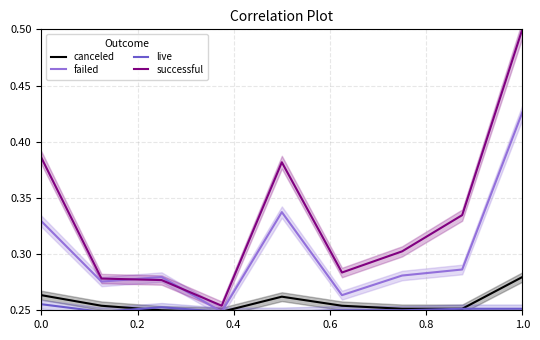

What is the value of the canceled point at the 3rd from the left?

0.2